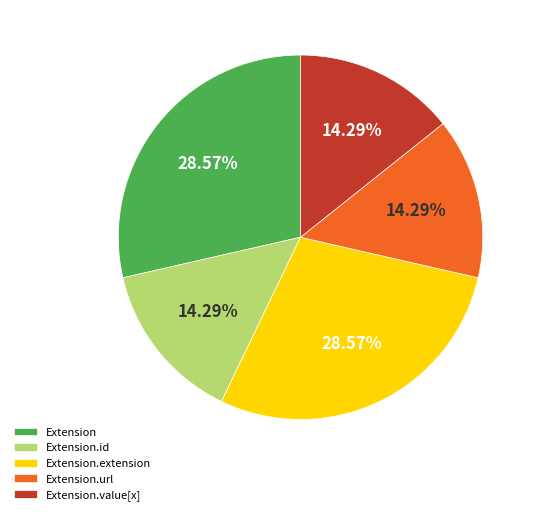

Is the sum of Extension and Extension.url greater than half?

No